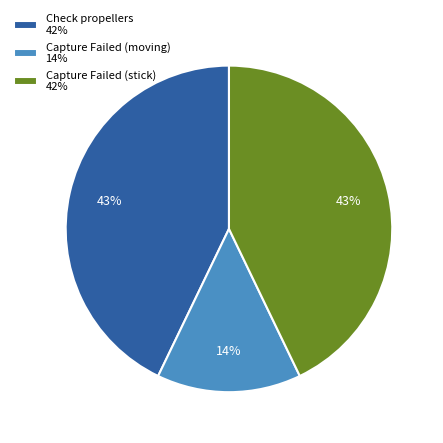

How many segments does this pie chart have?

3